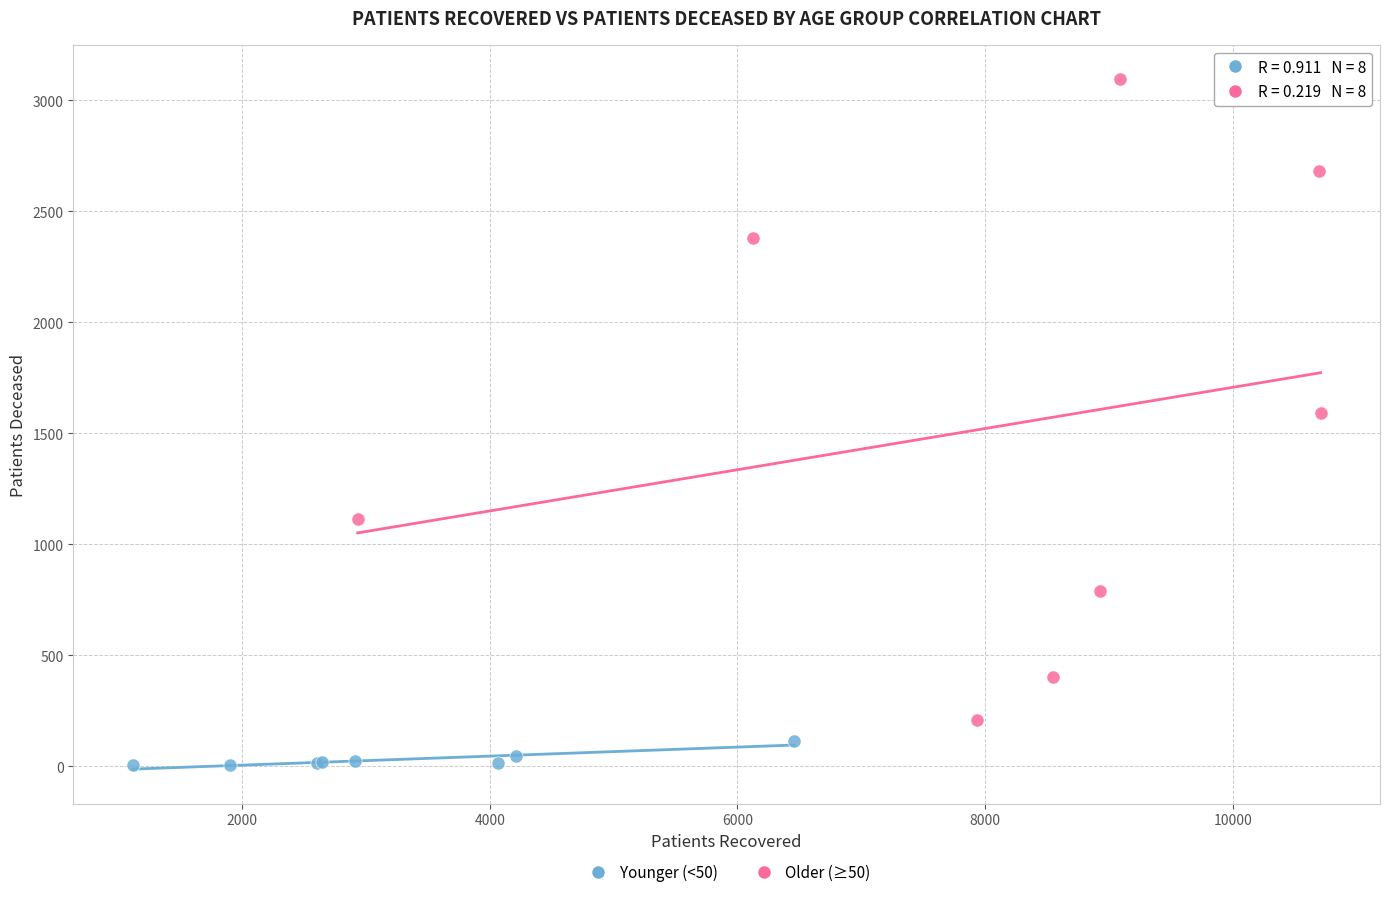

Which series has the widest spread of Y values?

Older (≥50)